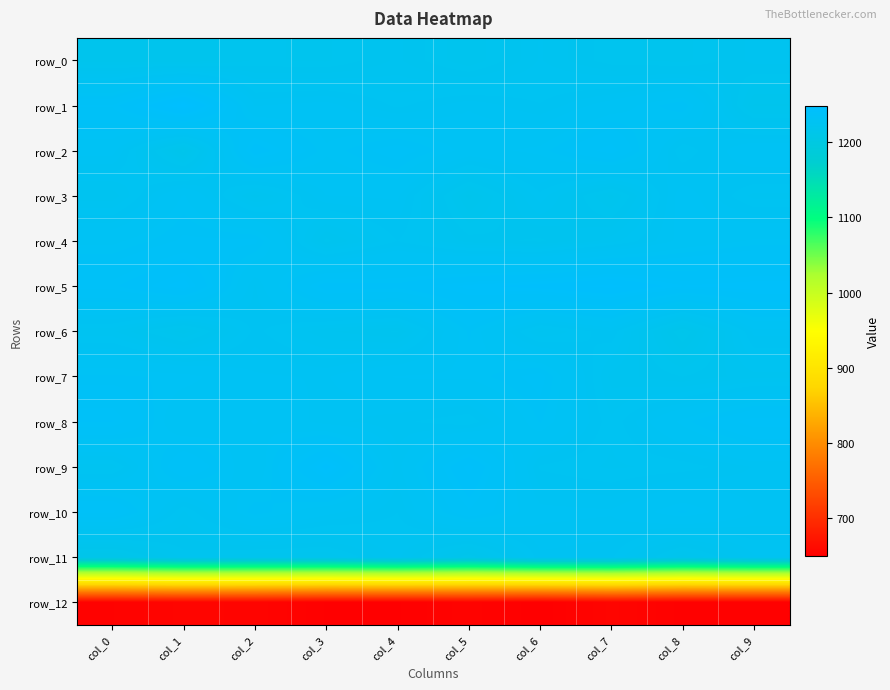

True or false: row_10 has a value of 1235.9 at col_5.

True